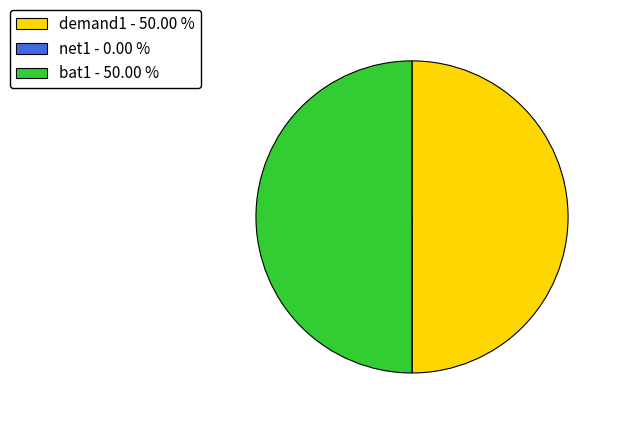

Do bat1 - 50.00 % and demand1 - 50.00 % together represent more than half of the pie?

Yes